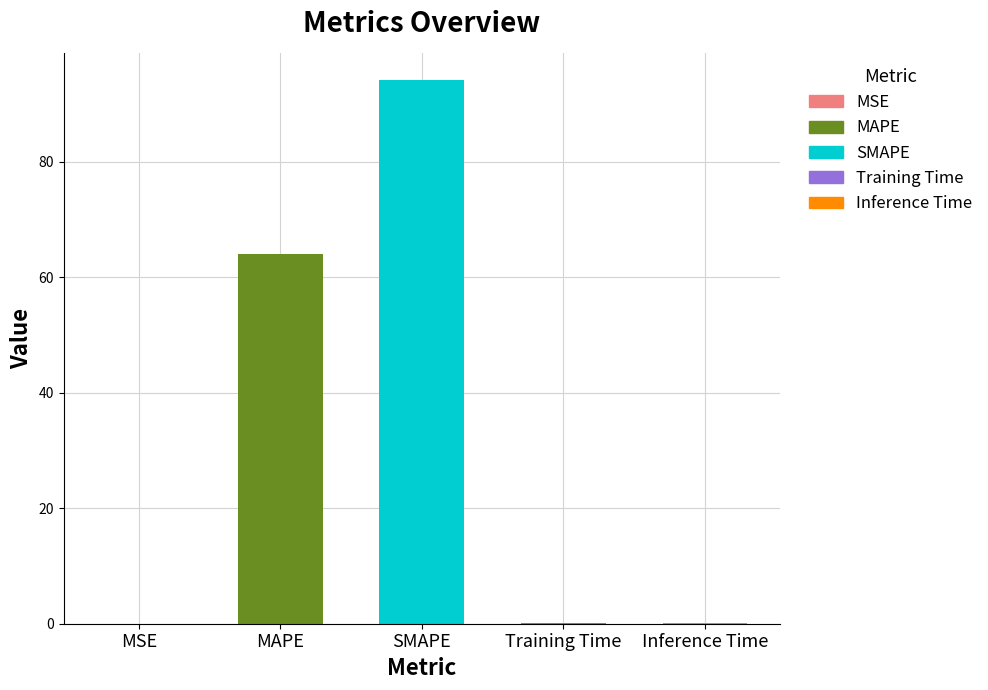

What is the label of the 1st bar from the left?

MSE